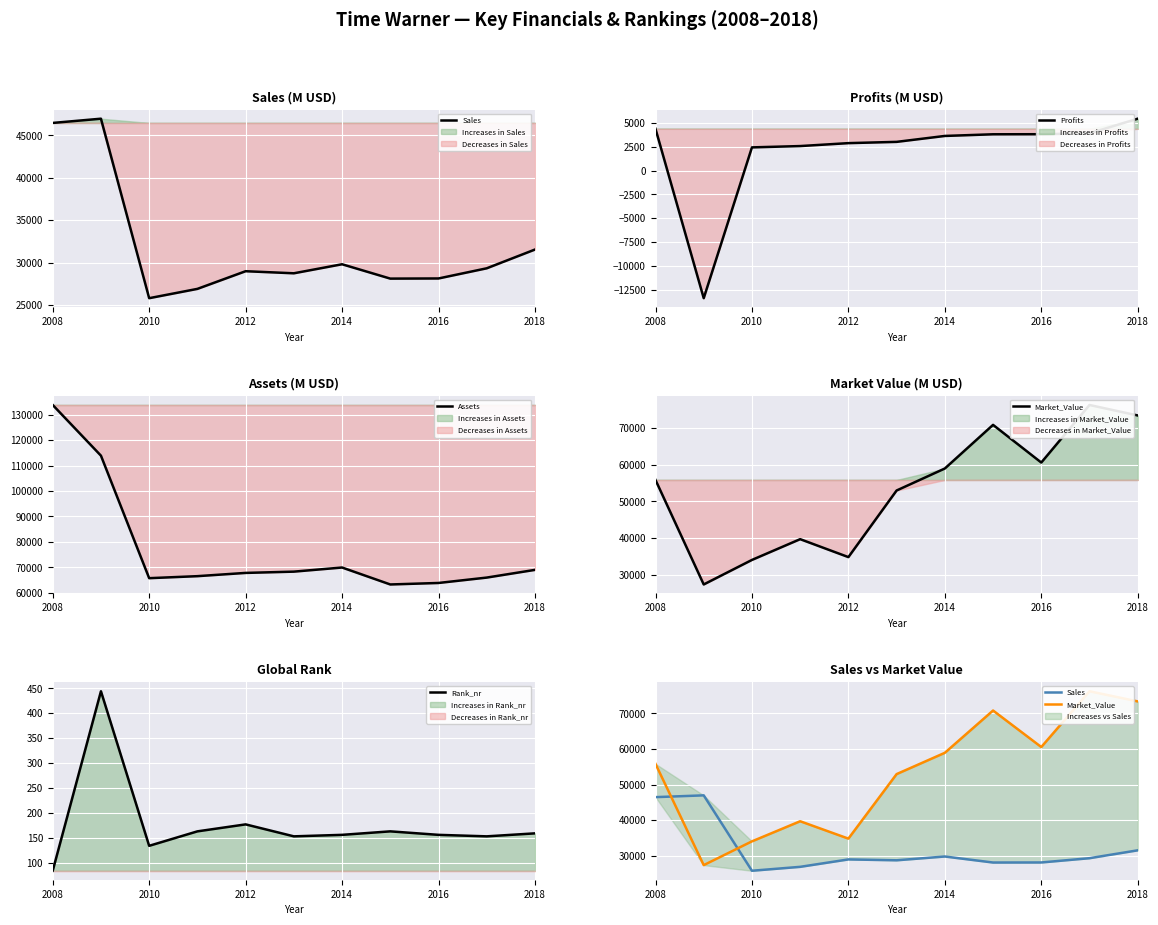

What is the label of the 1st point from the left?

2008